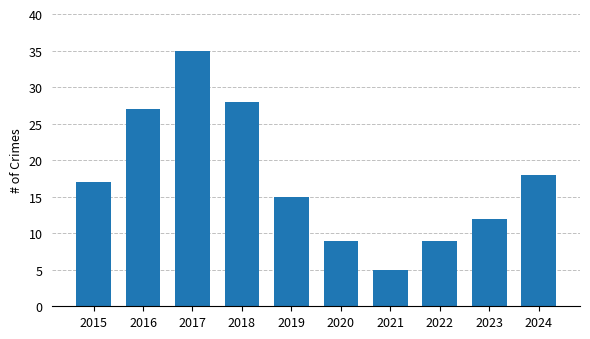

How many bars are there in total?

10